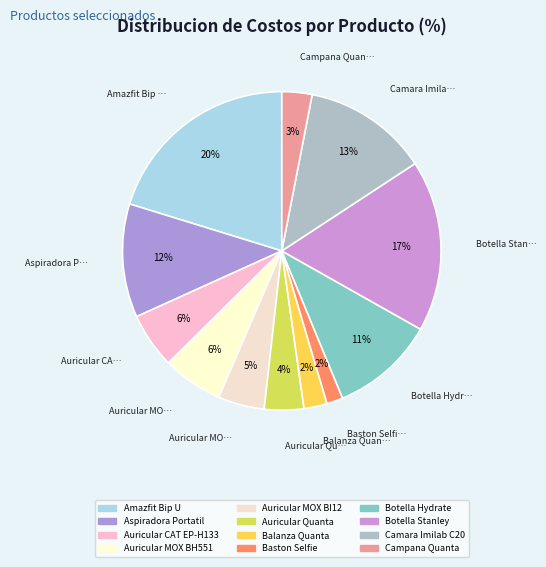

What percentage is the Aspiradora Portatil slice, to the nearest percent?

12%